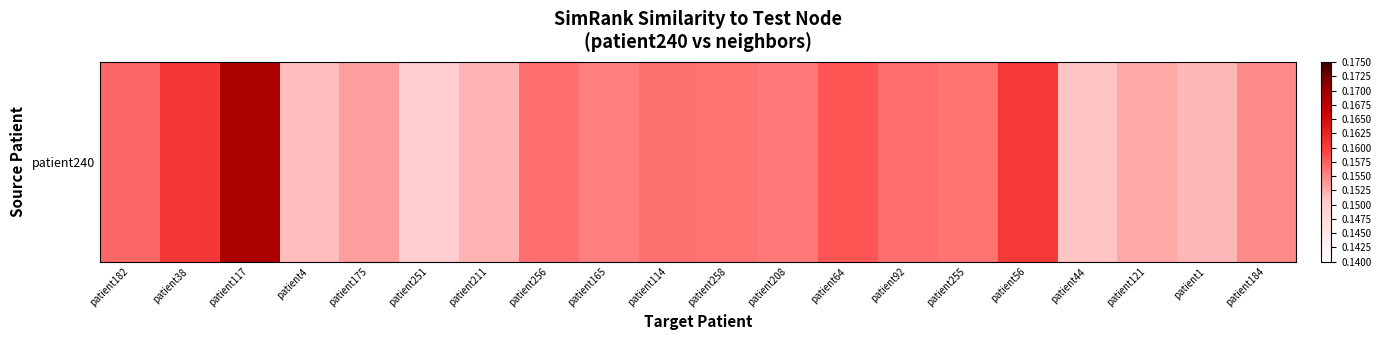

How many values are between 0 and 1?

20